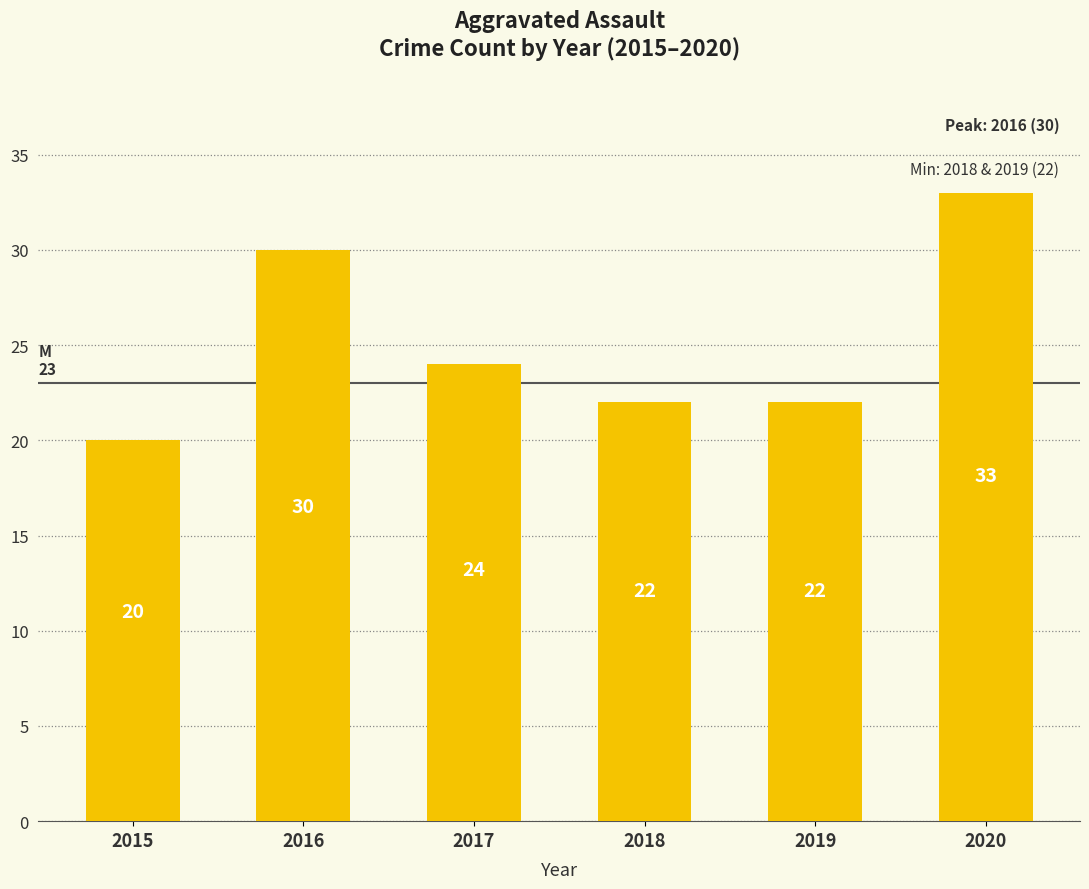

How many distinct data groups are displayed?

1